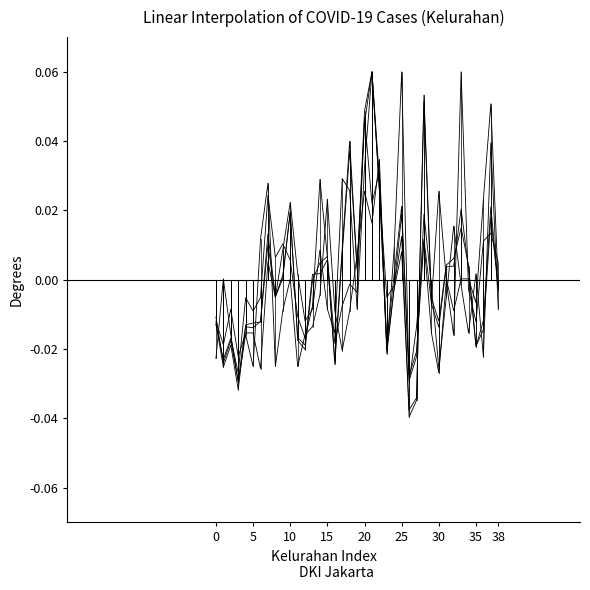

Reading left to right, transcribe all the data shown in this chart.

Sembuh: -0.0	-0.0	-0.0	-0.0	-0.0	-0.0	-0.0	0.0	-0.0	0.0	0.0	-0.0	-0.0	0.0	0.0	0.0	-0.0	0.0	0.0	0.0	0.0	0.1	0.0	-0.0	-0.0	0.0	-0.0	-0.0	0.1	-0.0	-0.0	0.0	0.0	0.0	0.0	-0.0	-0.0	0.0	-0.0
POSITIF: -0.0	-0.0	-0.0	-0.0	-0.0	-0.0	-0.0	0.0	-0.0	0.0	0.0	-0.0	-0.0	-0.0	0.0	0.0	-0.0	0.0	0.0	0.0	0.0	0.1	0.0	-0.0	-0.0	0.0	-0.0	-0.0	0.1	-0.0	-0.0	0.0	0.0	0.0	0.0	-0.0	-0.0	0.0	-0.0
Self Isolation: -0.0	-0.0	-0.0	-0.0	-0.0	-0.0	-0.0	0.0	0.0	0.0	0.0	-0.0	-0.0	-0.0	0.0	0.0	-0.0	-0.0	-0.0	-0.0	0.0	0.0	0.0	-0.0	0.0	0.0	-0.0	-0.0	0.0	-0.0	-0.0	-0.0	-0.0	0.1	-0.0	-0.0	0.0	0.0	0.0
Dirawat: -0.0	0.0	-0.0	-0.0	-0.0	-0.0	0.0	0.0	-0.0	-0.0	0.0	-0.0	-0.0	-0.0	-0.0	0.0	-0.0	-0.0	-0.0	0.0	0.0	0.0	0.0	-0.0	0.0	0.1	-0.0	-0.0	0.0	-0.0	0.0	0.0	-0.0	0.0	0.0	-0.0	0.0	0.1	-0.0
Meninggal: -0.0	-0.0	-0.0	-0.0	-0.0	-0.0	-0.0	0.0	-0.0	0.0	0.0	0.0	-0.0	-0.0	0.0	-0.0	-0.0	0.0	0.0	-0.0	0.0	0.1	0.0	-0.0	-0.0	0.0	-0.0	-0.0	0.0	-0.0	-0.0	-0.0	0.0	-0.0	-0.0	0.0	-0.0	0.0	-0.0